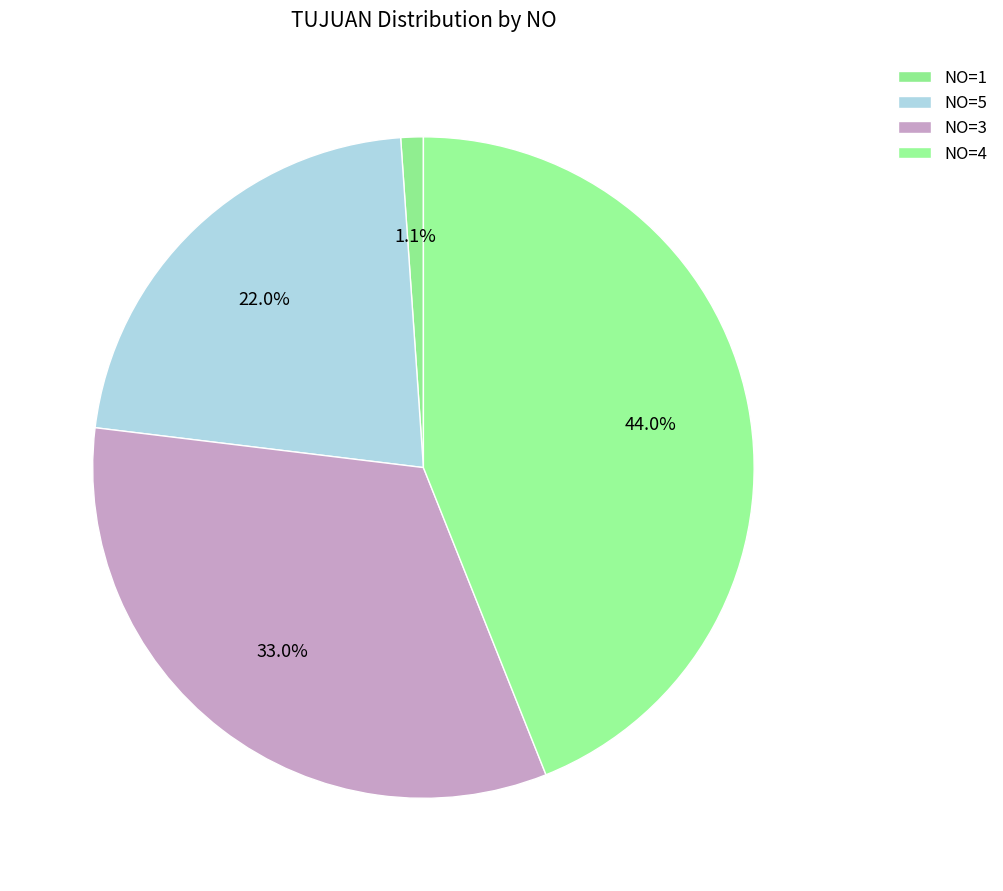

How many slices are in this pie chart?

4